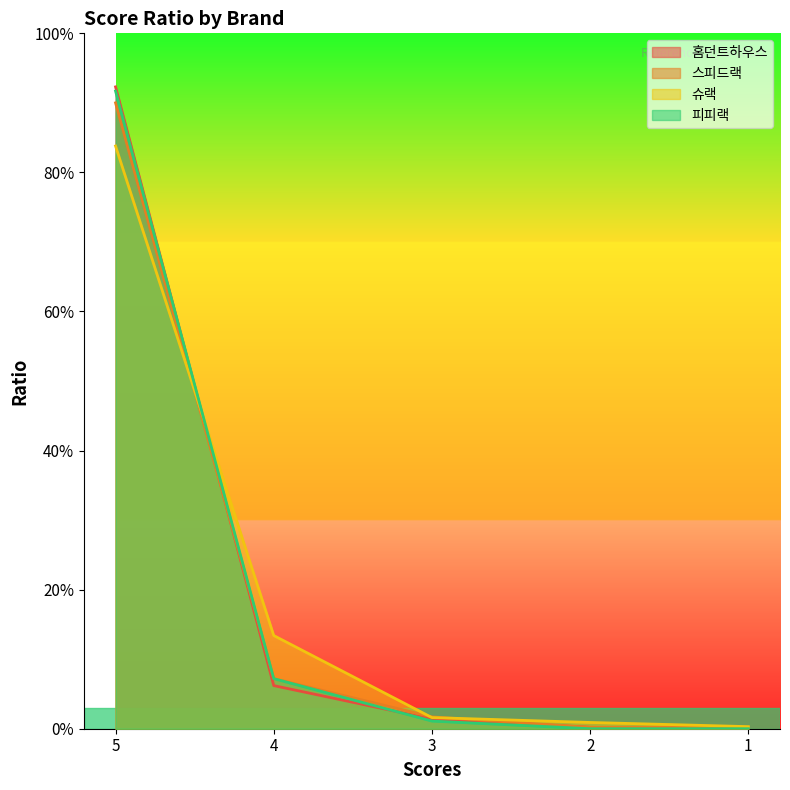

What is the difference between the second highest and minimum values in the 피피랙 series?

0.1